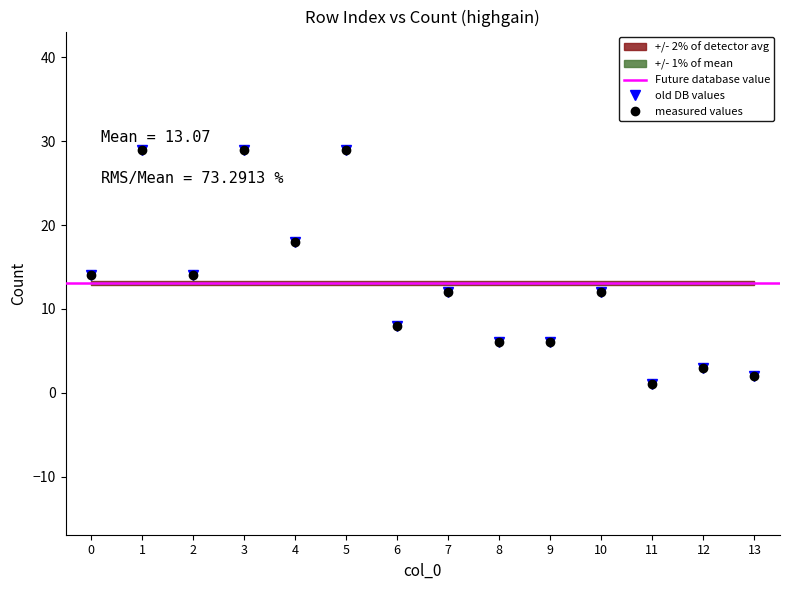

Reading right to left, list all the values displayed in this chart.

13=2	12=3	11=1	10=12	9=6	8=6	7=12	6=8	5=29	4=18	3=29	2=14	1=29	0=14